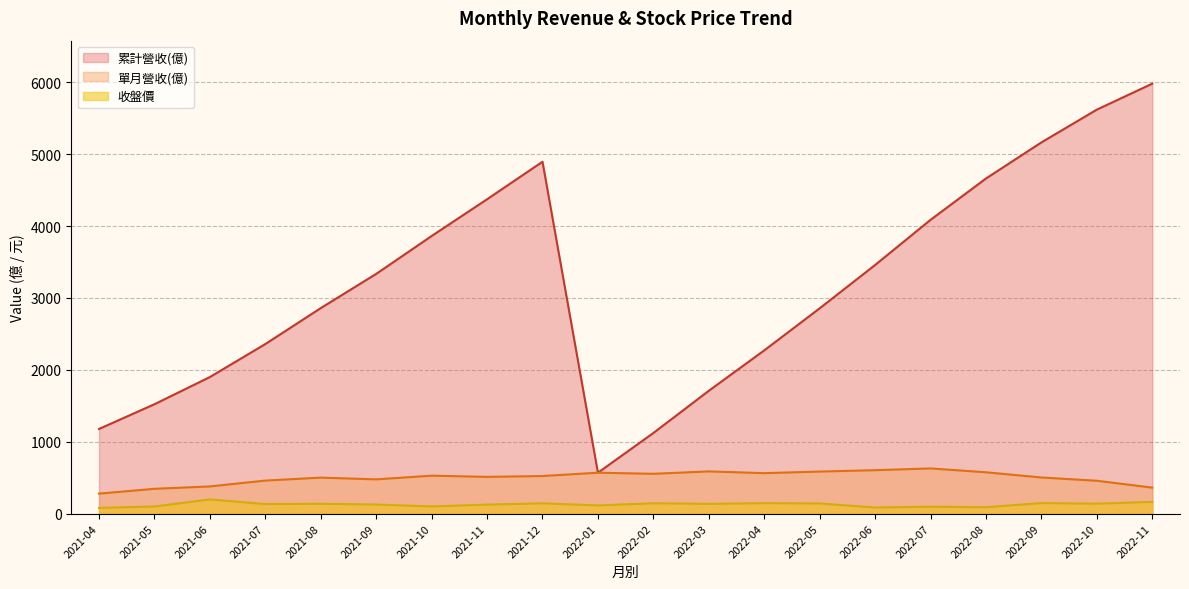

What is the difference between the second highest and minimum values in the 累計營收(億) series?

5050.6